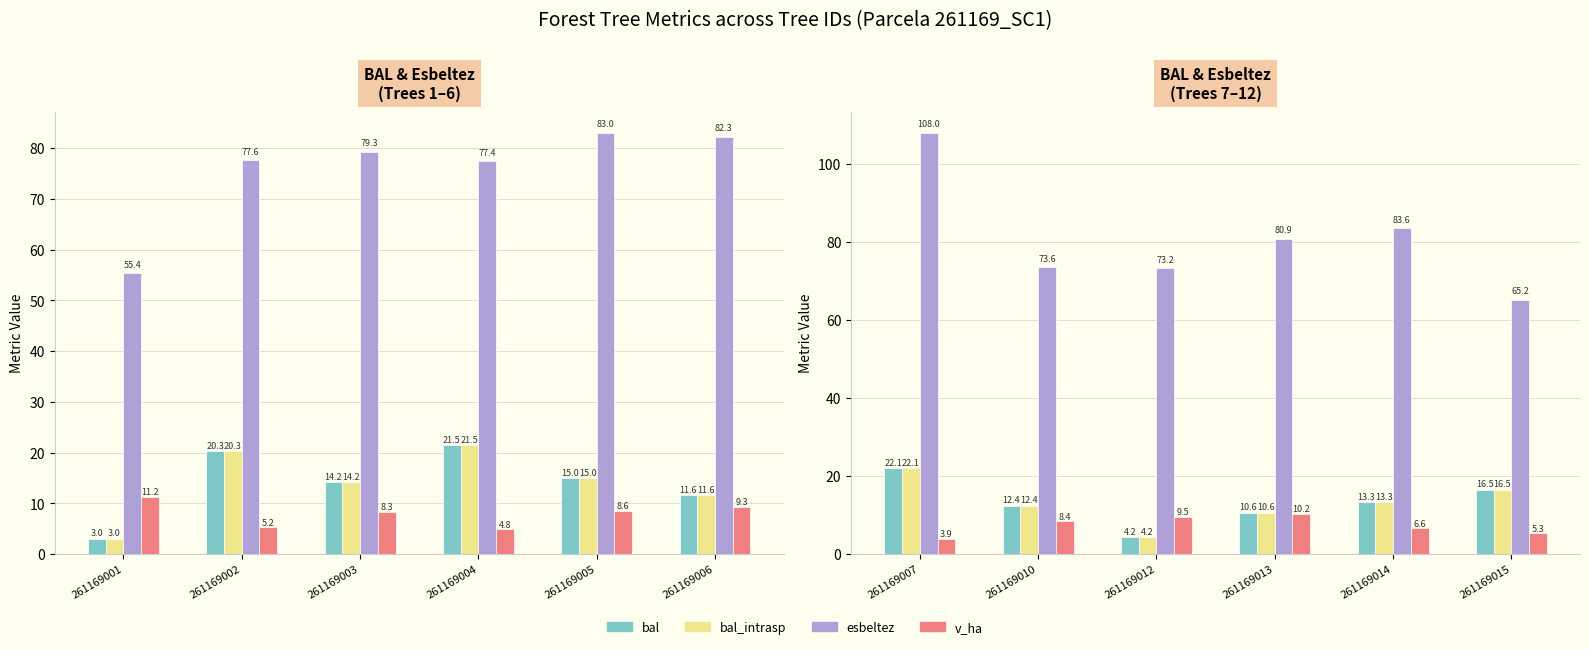

At 261169010, list the series in order from largest to smallest.

esbeltez, bal, bal_intrasp, v_ha